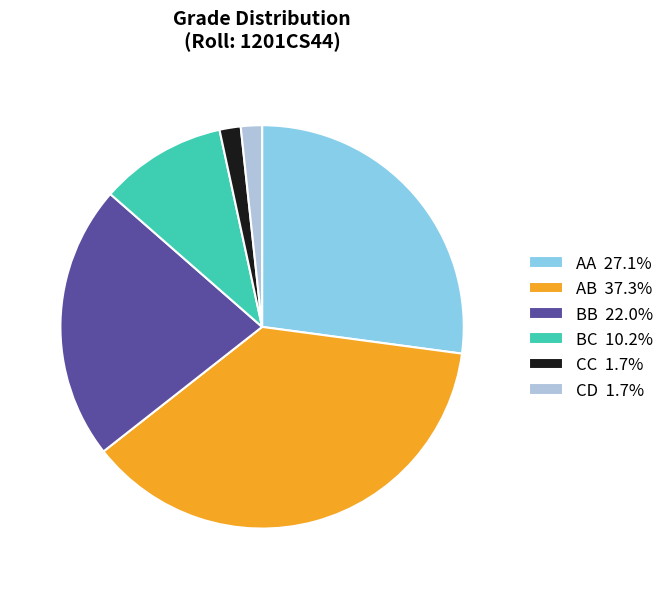

Approximately how many times larger is the value at AB 37.3% compared to BC 10.2%?

3.7